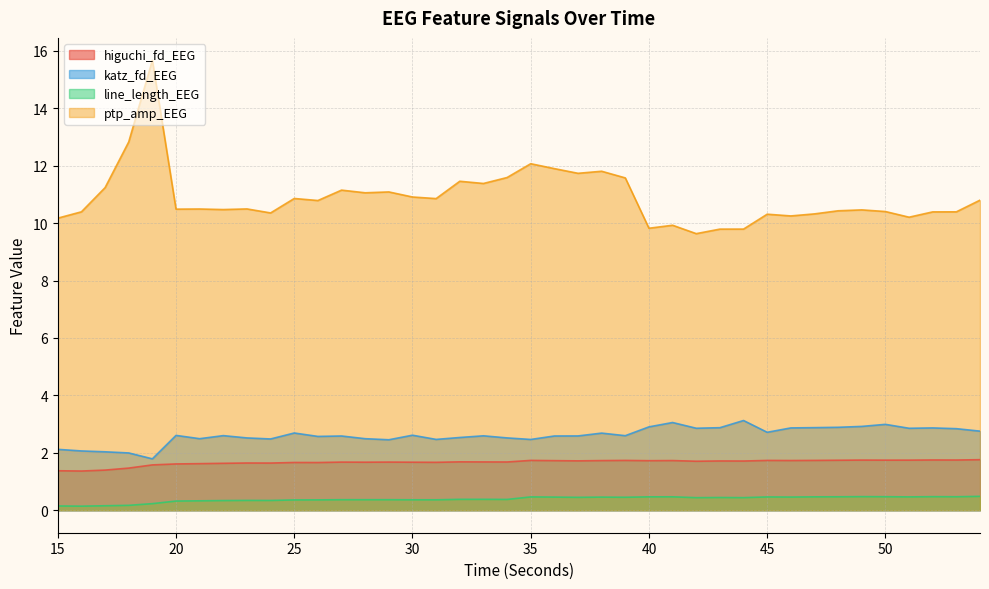

At which label does higuchi_fd_EEG reach its peak?

54